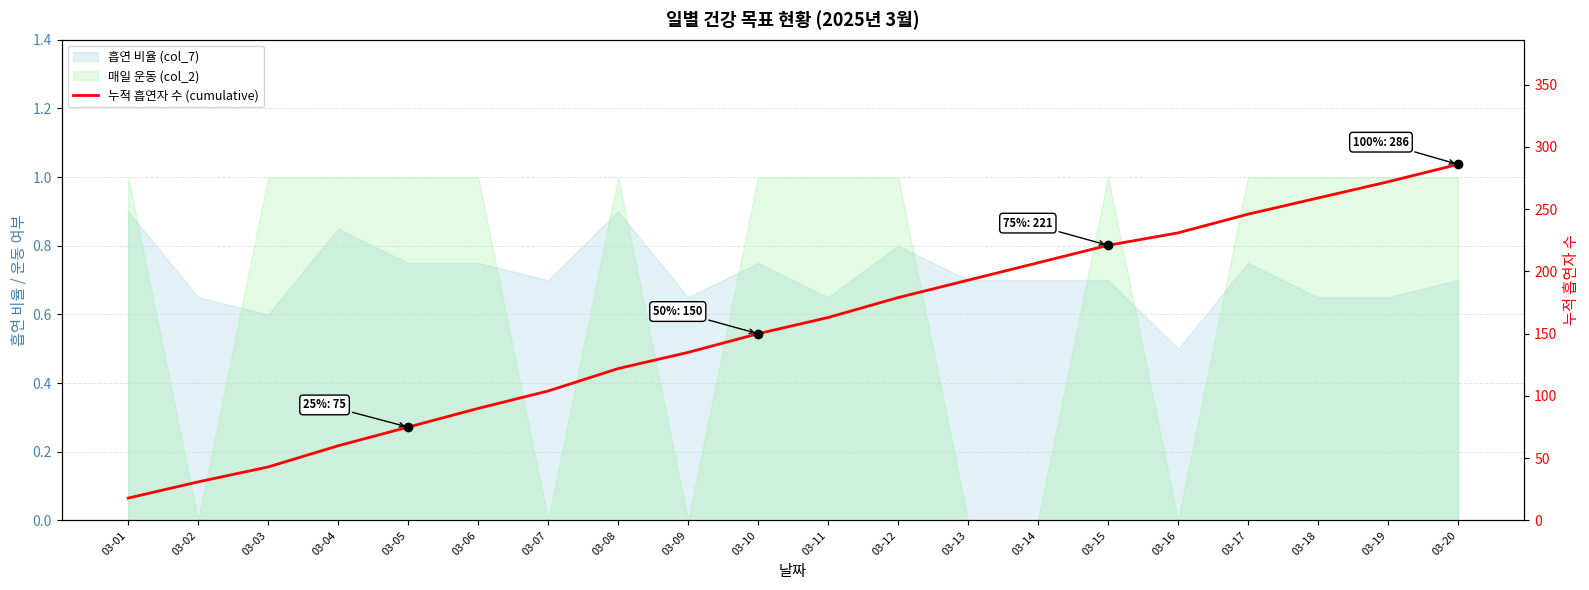

The chart shows a value of 207 at 03-14. True or false?

True